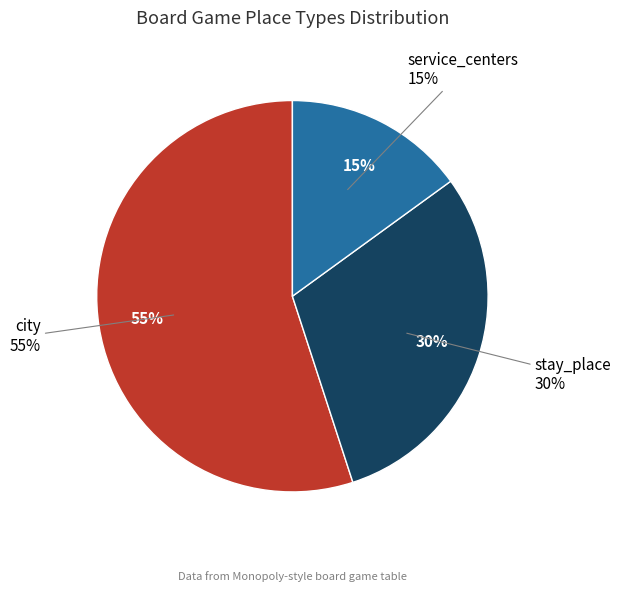

Rank the categories by value from highest to lowest.

city, stay_place, service_centers